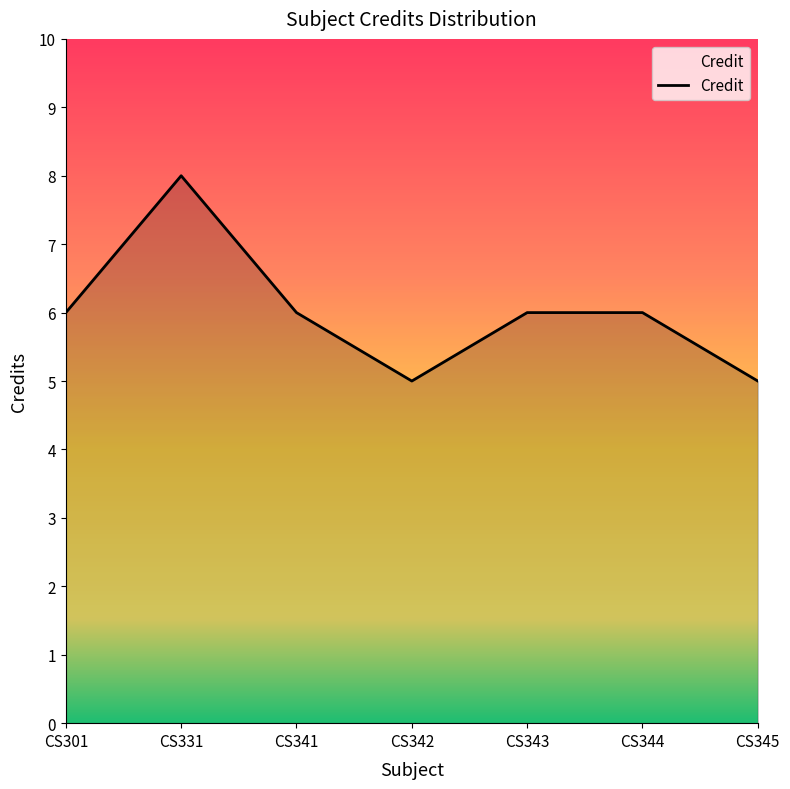

The value at CS342 is 8. True or false?

False